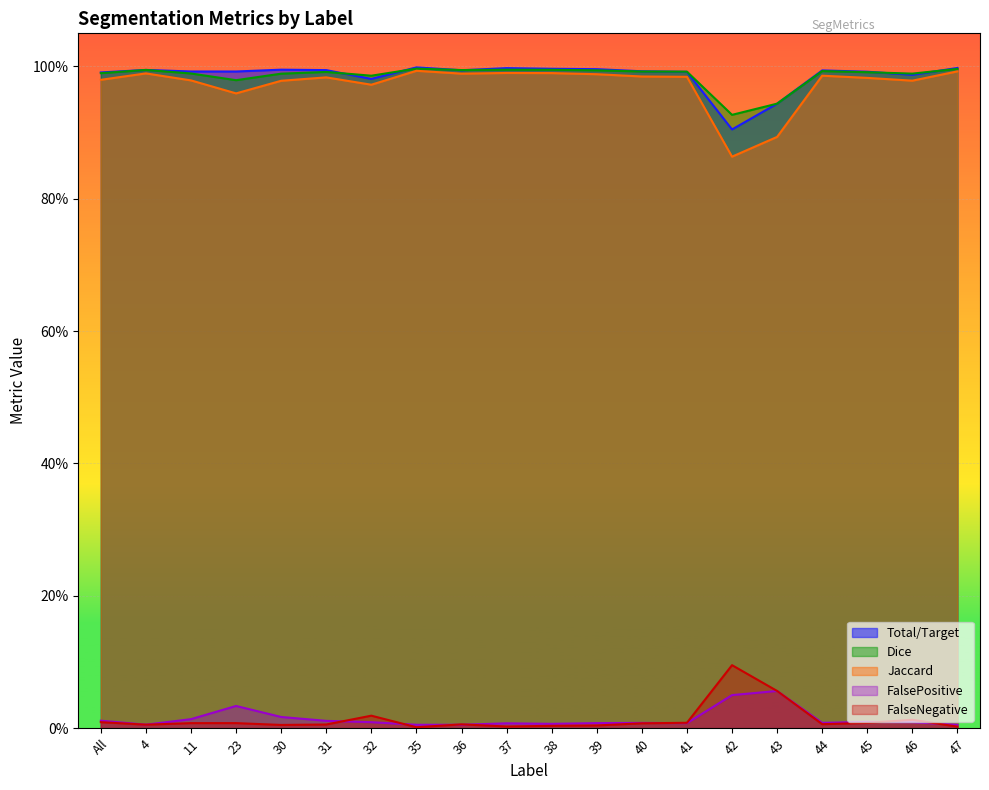

Which series has the widest spread of values?

Jaccard